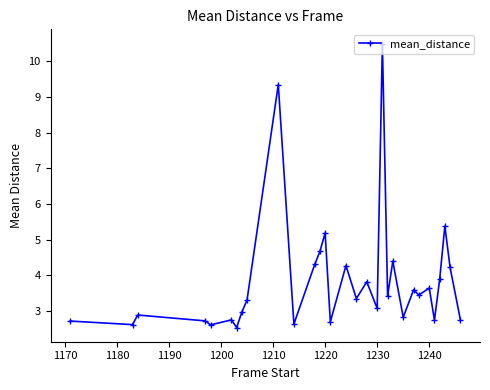

What is the value of the 29th point from the left?

5.4